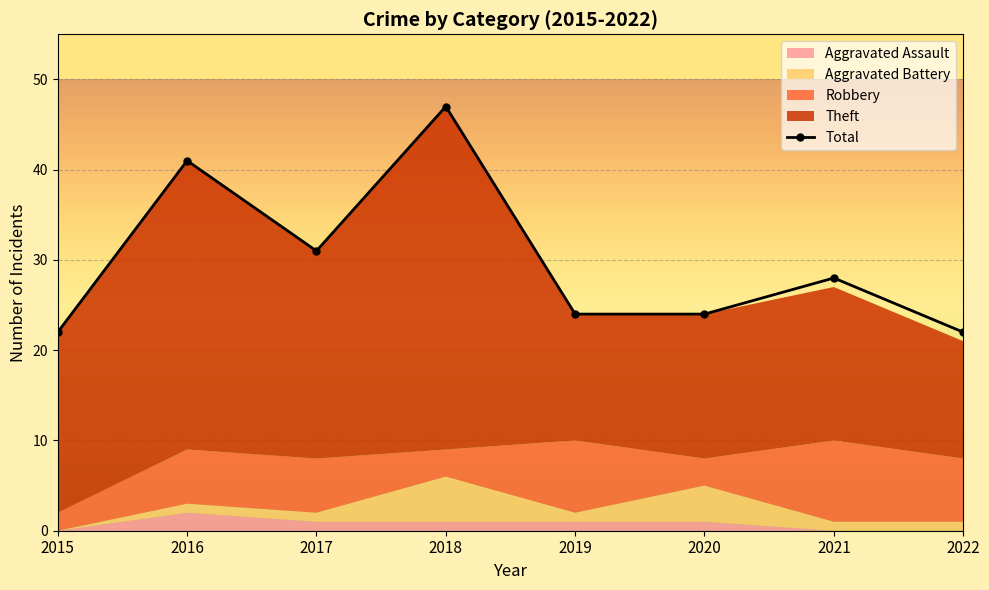

Where is the first local minimum?

2017